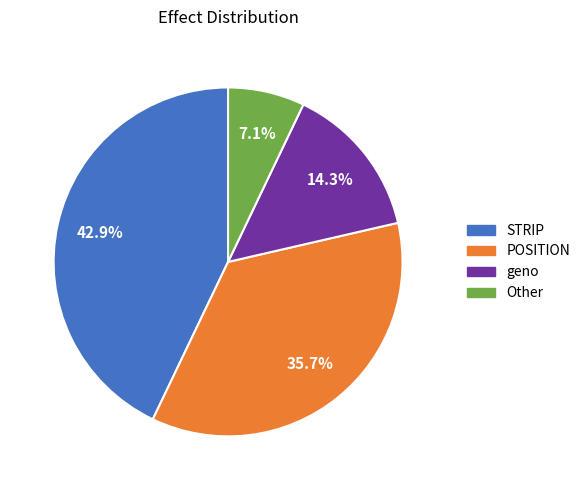

What percentage is the POSITION slice, to the nearest percent?

36%